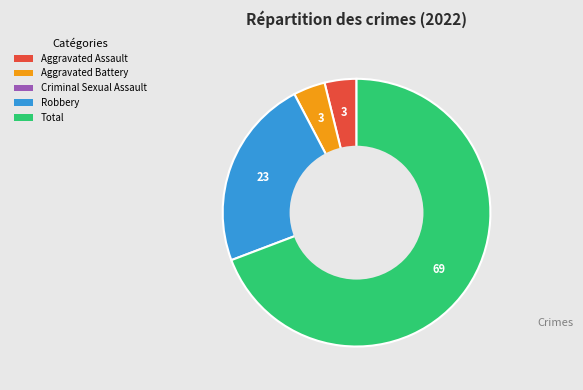

Is there any slice that represents more than half of the pie?

Yes